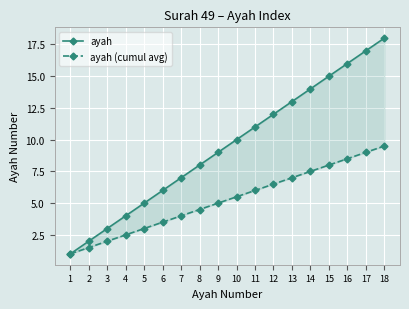

How many values in the ayah series are below 10?

9